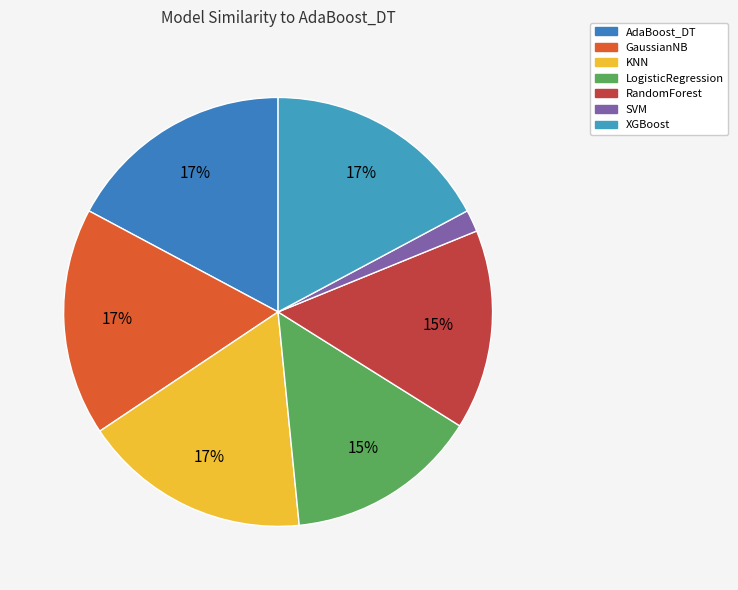

Is SVM the majority of the pie?

No